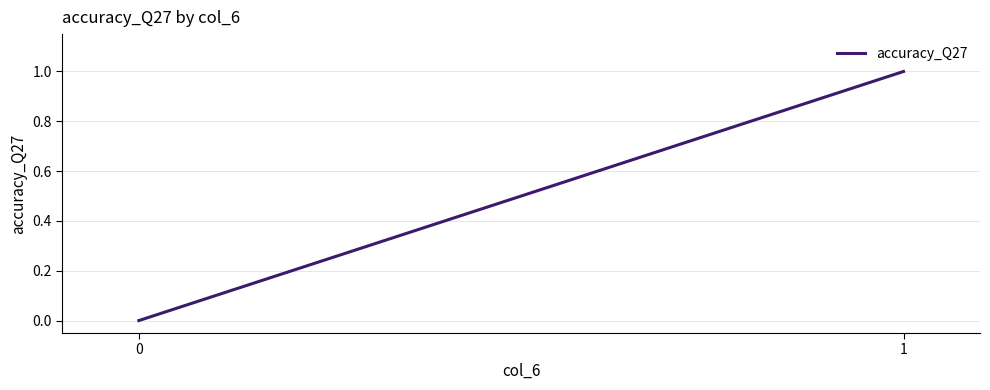

Reading left to right, what are all the values shown in this chart?

0=0	1=1